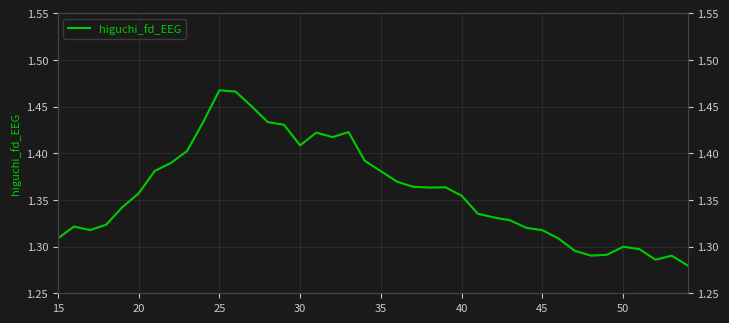

How many values are between 1 and 2?

40